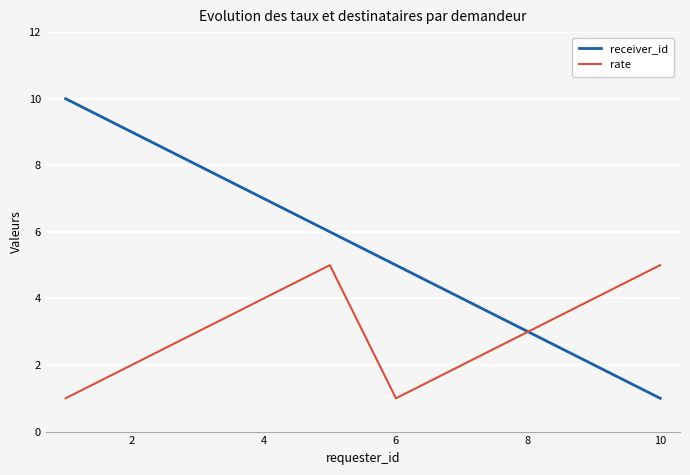

Rank the series by their average value, from highest to lowest.

receiver_id, rate